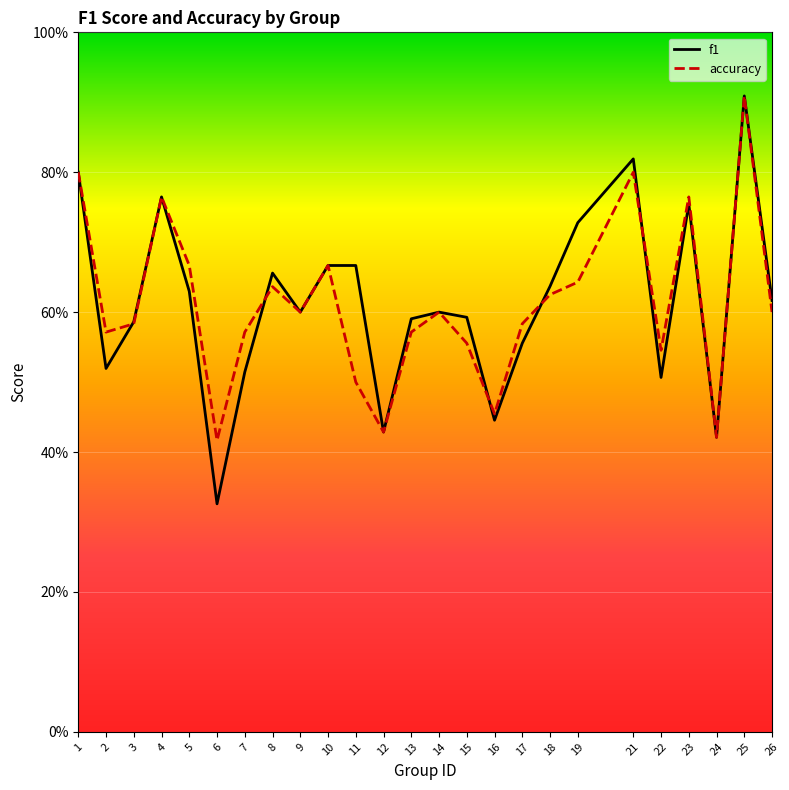

At which category does accuracy reach its first local valley?

2